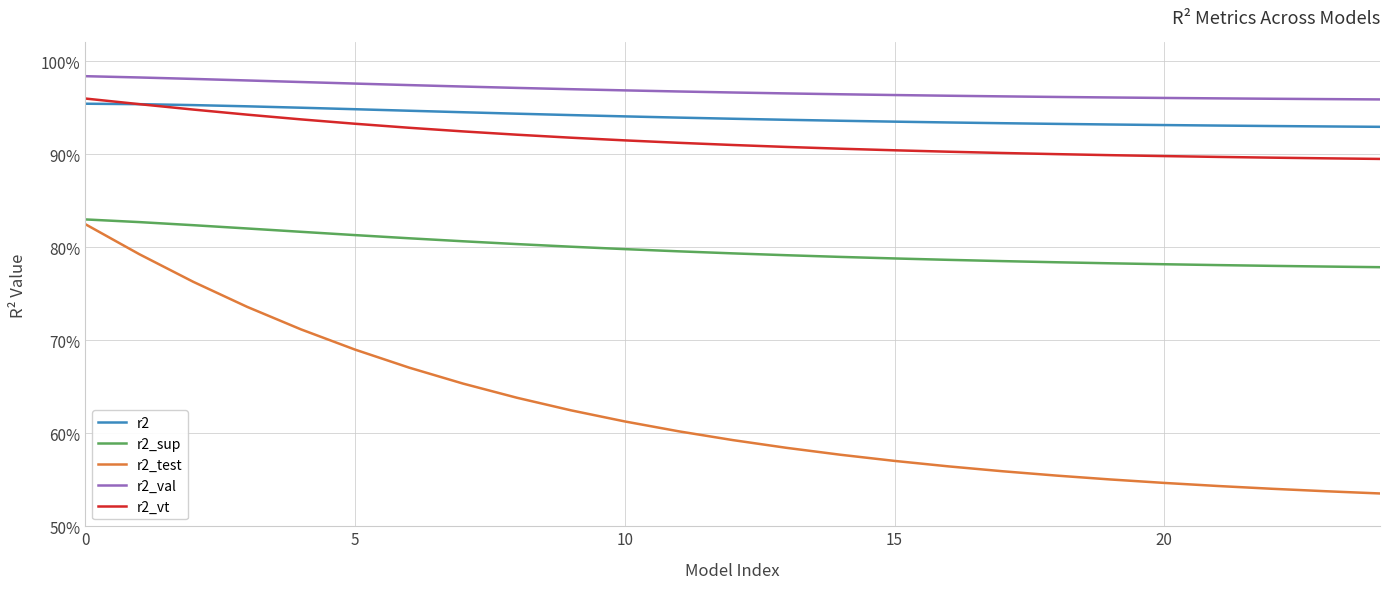

Which series has the largest total across all categories?

r2_val